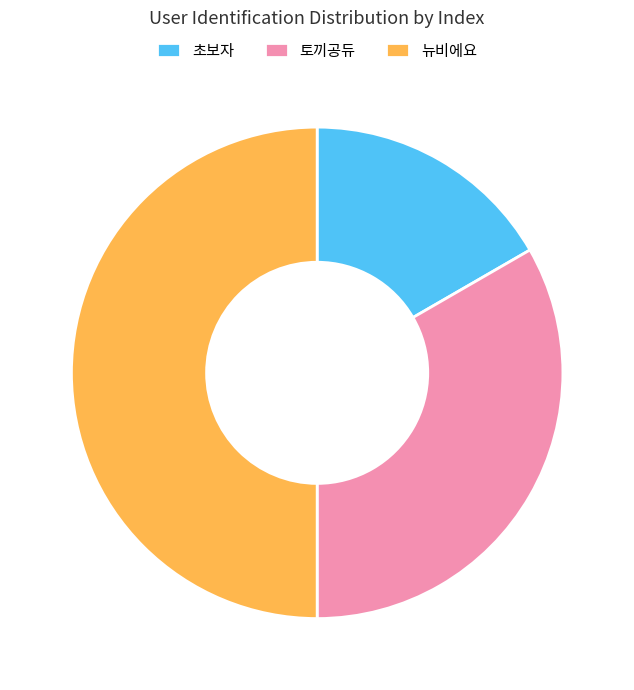

Which slice is the largest?

뉴비에요